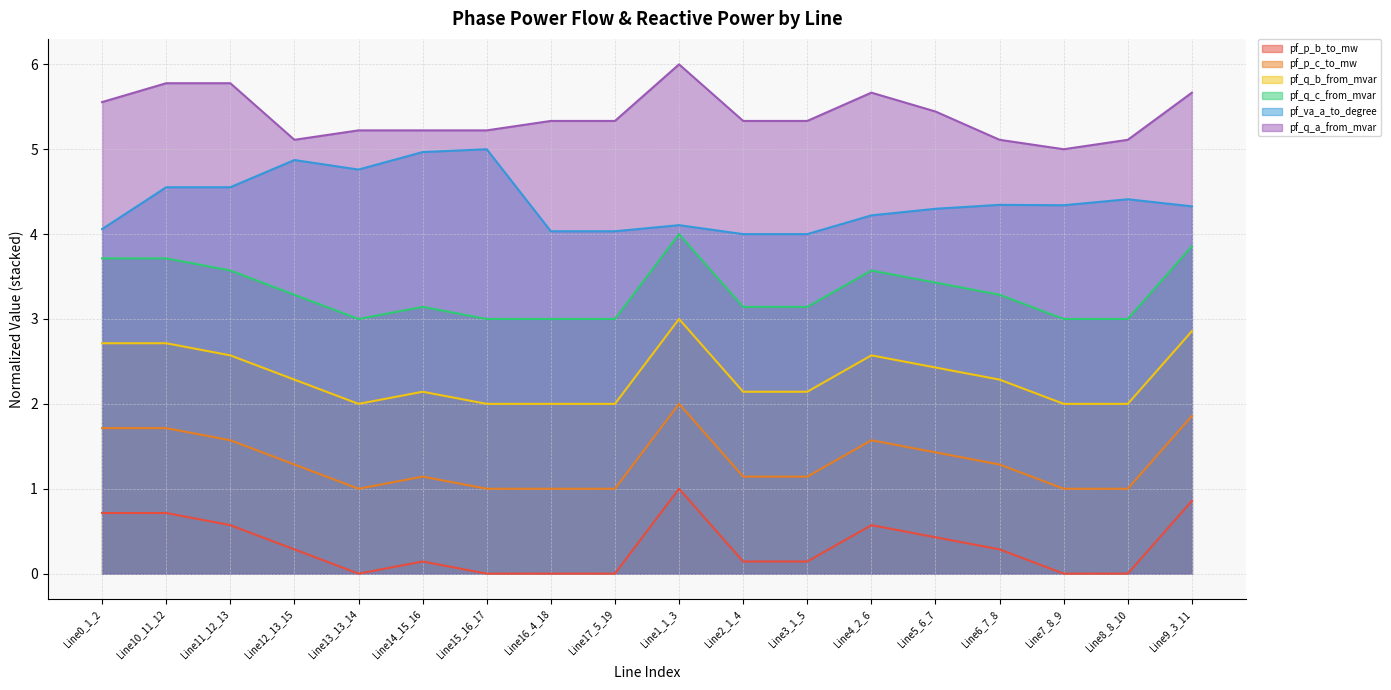

True or false: pf_p_b_to_mw has more than 0 points higher than both neighbors.

True